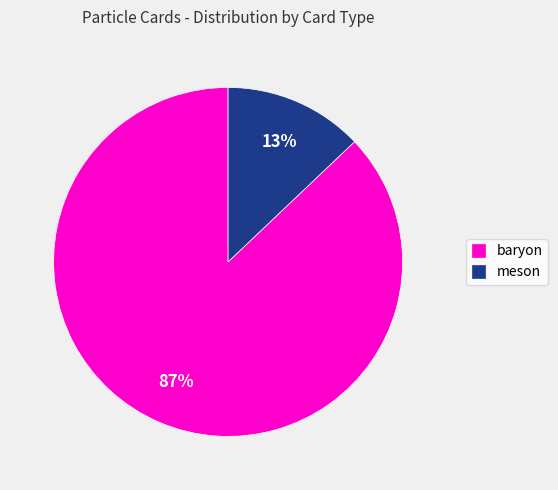

The meson slice represents 13% of the pie. True or false?

True